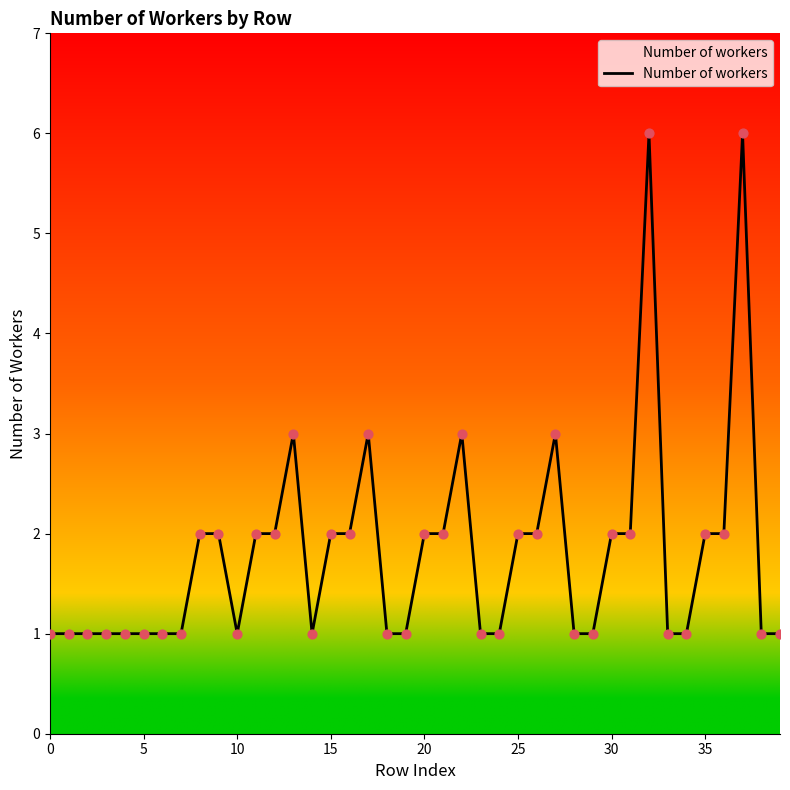

What is the difference between the maximum and minimum values?

5